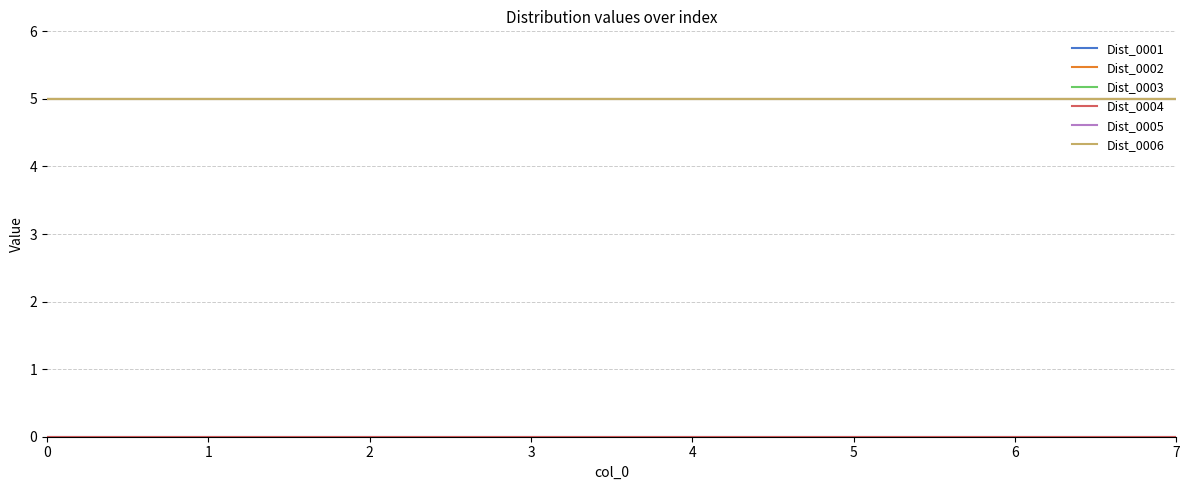

Is this an area chart (filled region under the line)?

No